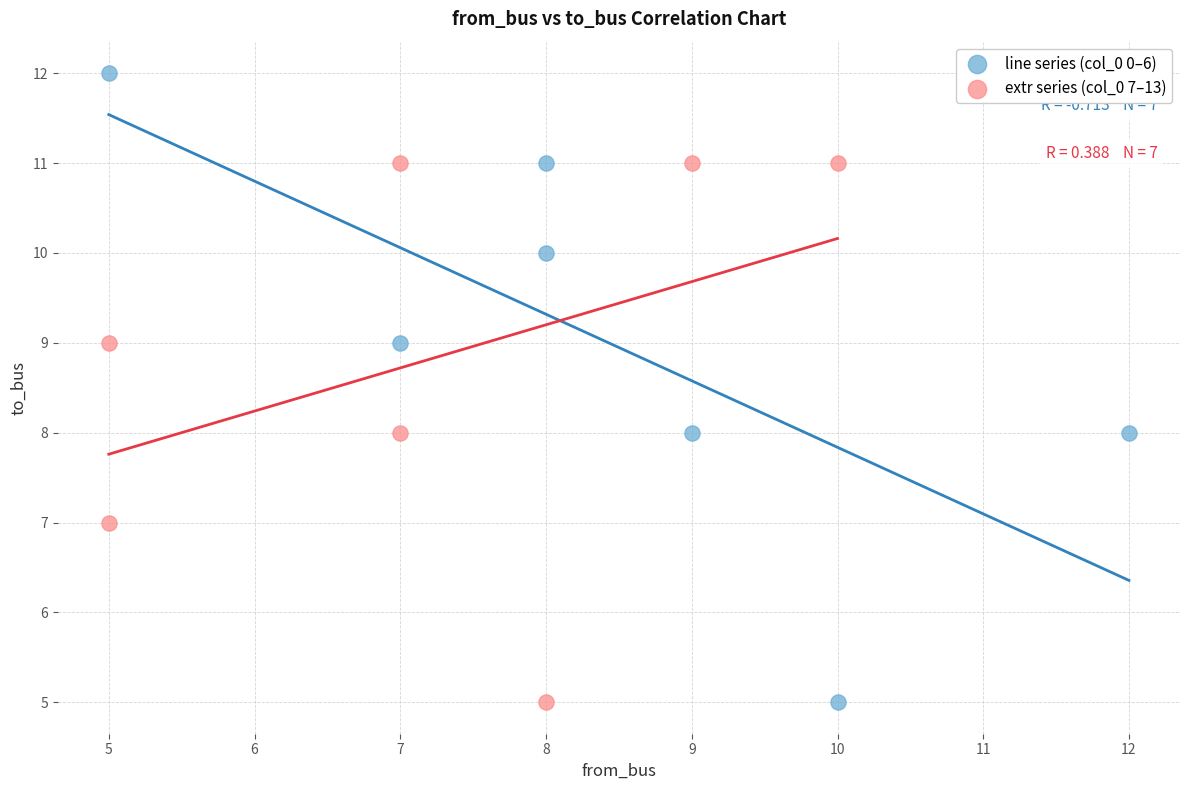

Which series reaches the maximum Y coordinate?

line series (col_0 0–6)